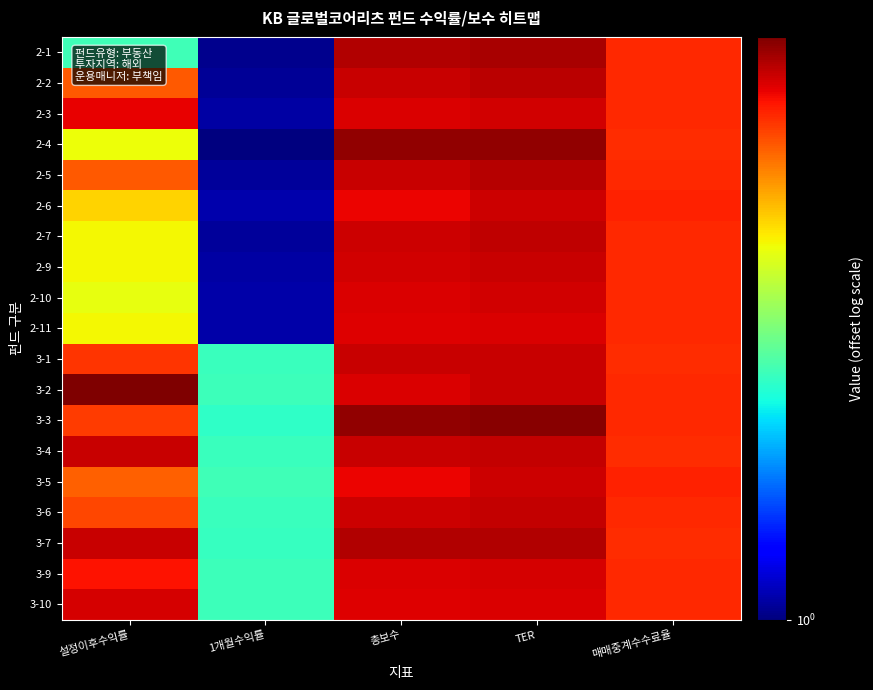

Which has a higher value, 총보수 or TER?

TER